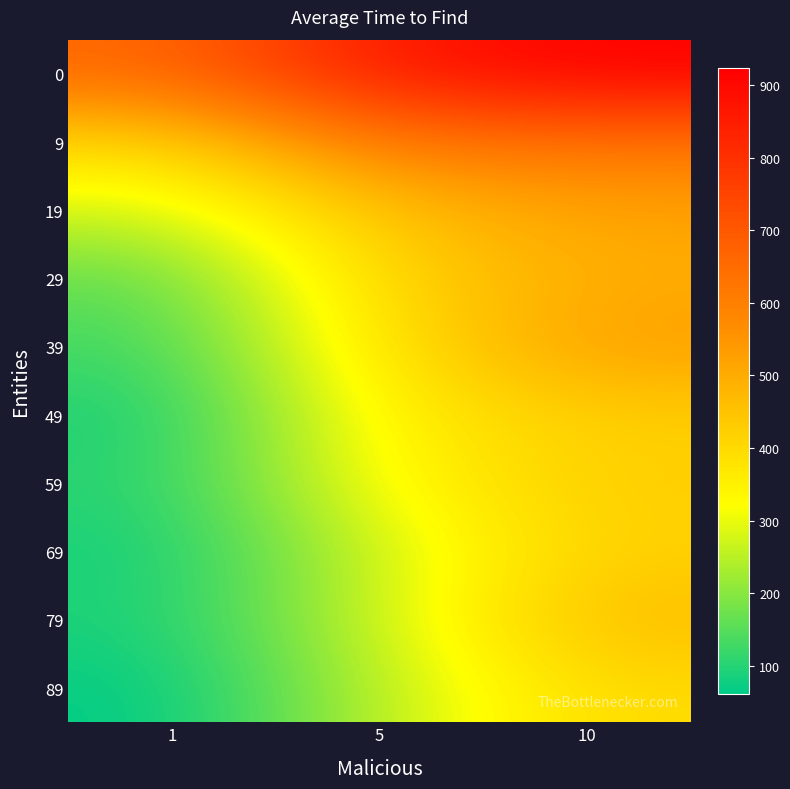

Reading left to right, extract all data points from this chart.

0: 1=656.9	5=863.1	10=923.6
9: 1=404.5	5=626.7	10=630.6
19: 1=274.6	5=457.4	10=522.2
29: 1=157.7	5=412.2	10=498.1
39: 1=125.5	5=384.9	10=534.2
49: 1=86.7	5=355.5	10=424.4
59: 1=100.8	5=332.9	10=428.5
69: 1=81.0	5=274.0	10=420.1
79: 1=89.2	5=271.7	10=467.8
89: 1=61.3	5=252.7	10=399.9